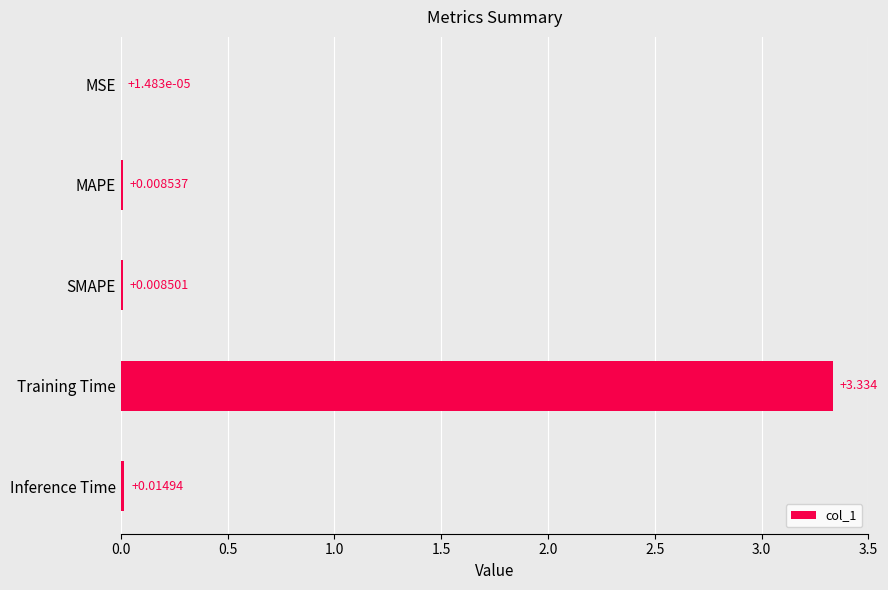

At which label is the value closest to 1?

Inference Time